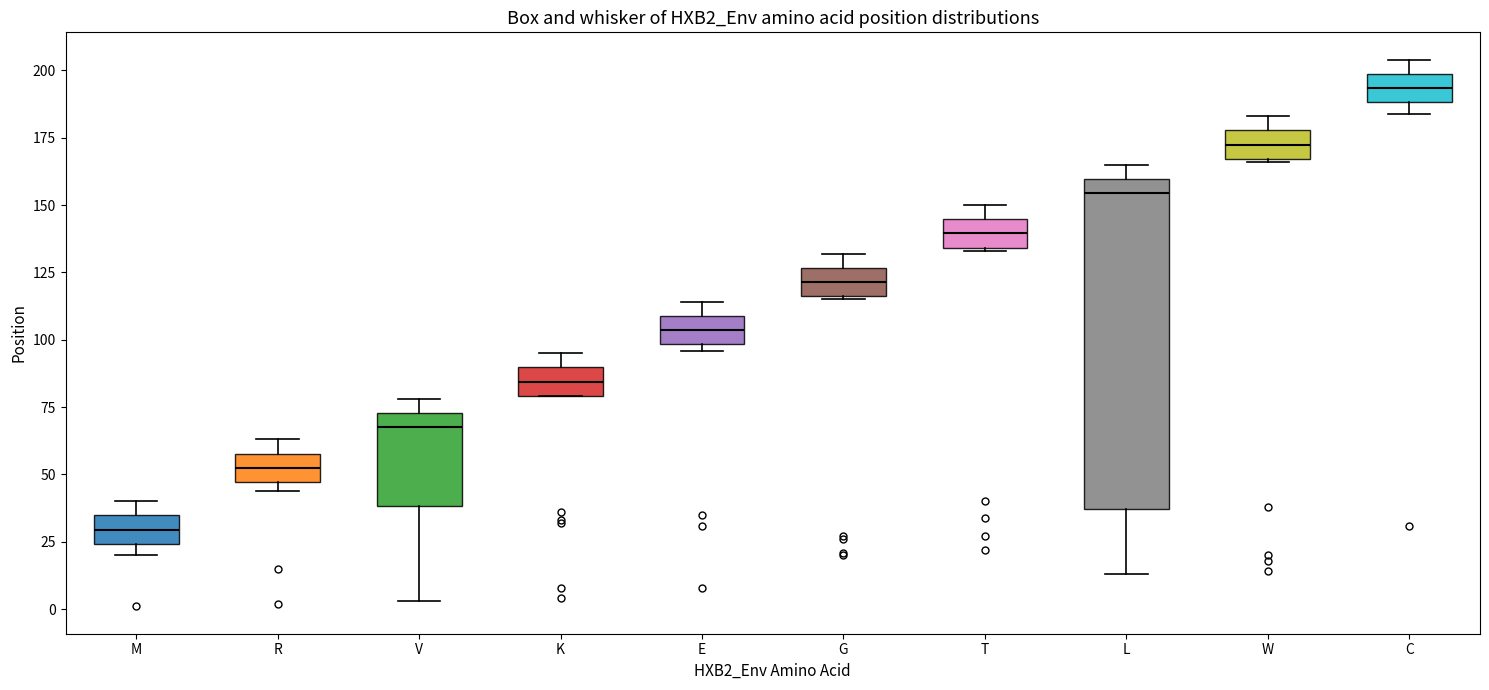

Comparing the boxes themselves (not the whiskers), which one is the tallest?

L